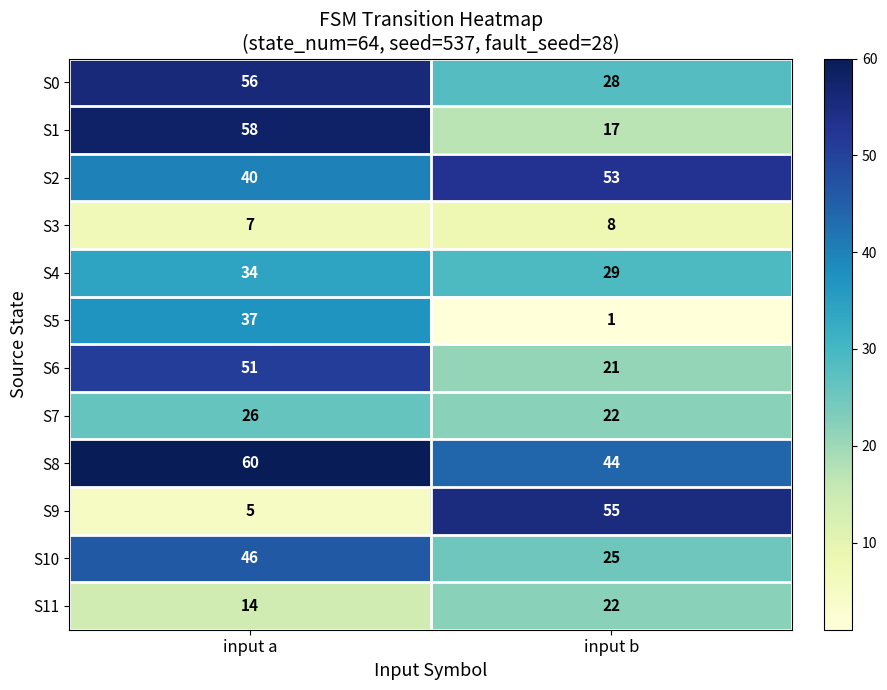

Which series changed the most between input a and input b?

S9